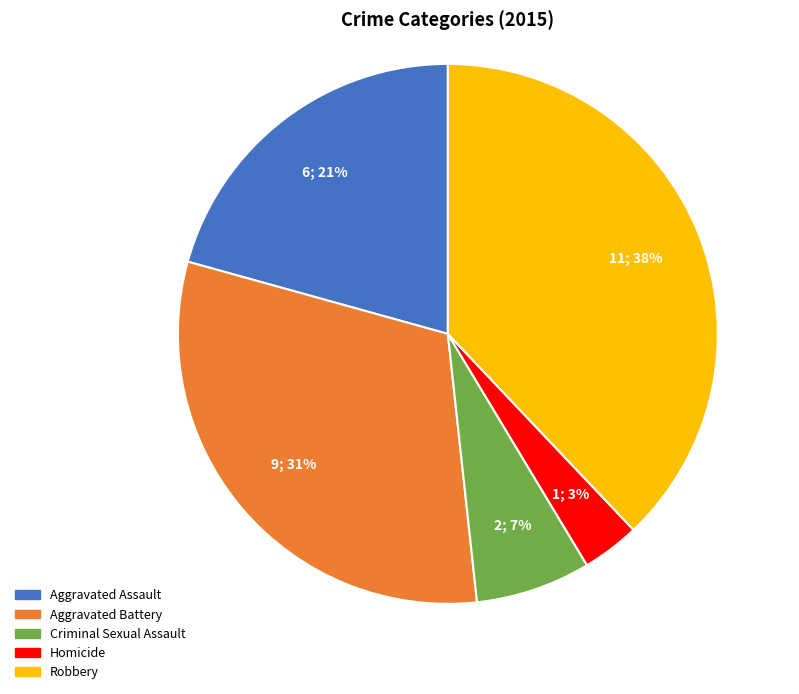

True or false: Robbery accounts for 38% of the total.

True